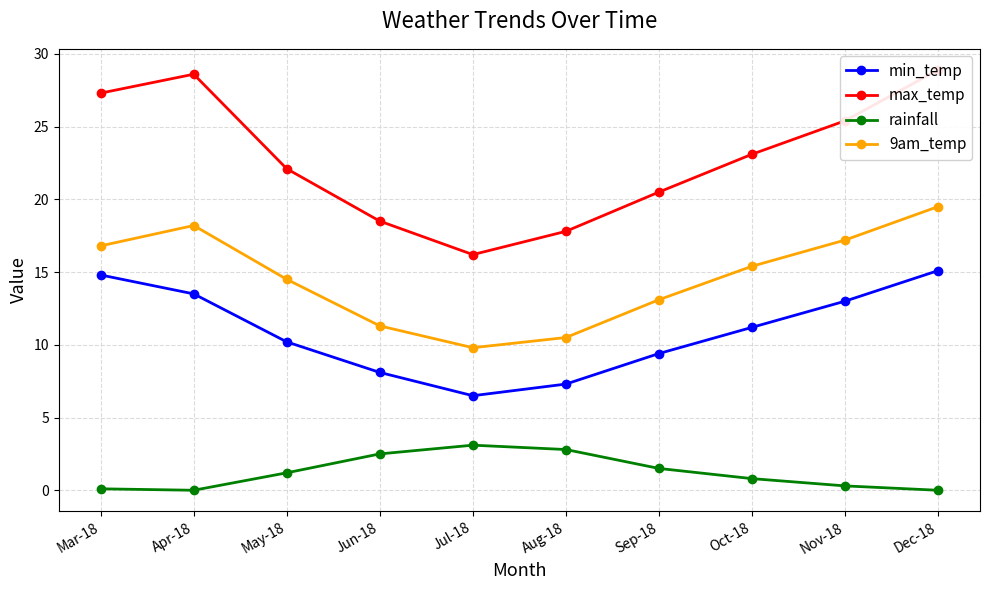

What is the total value across all series at Mar-18?

59.0